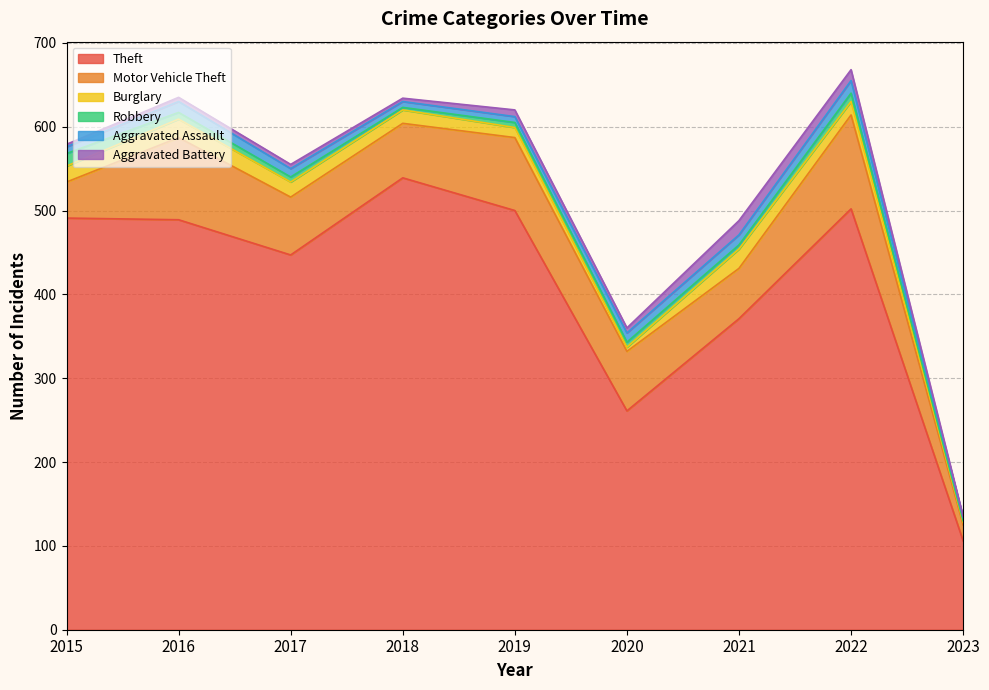

Is it true that Aggravated Assault equals 26 at 2022?

False